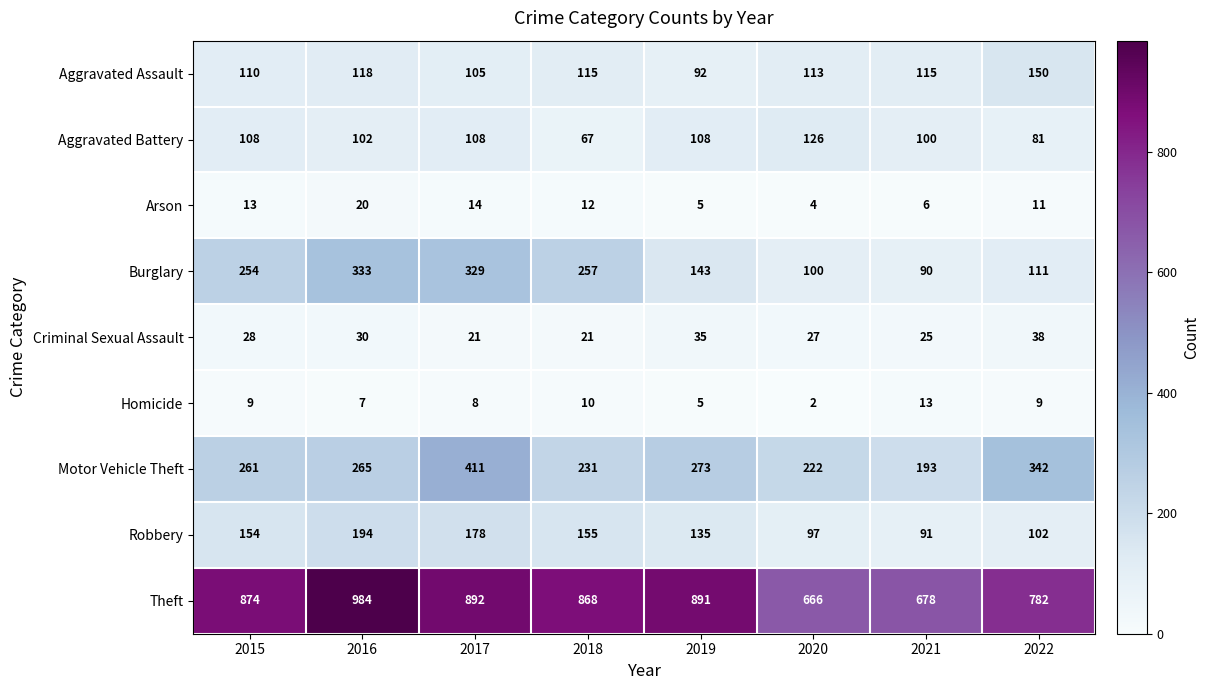

Between 2016 and 2018, which series saw the biggest shift?

Theft